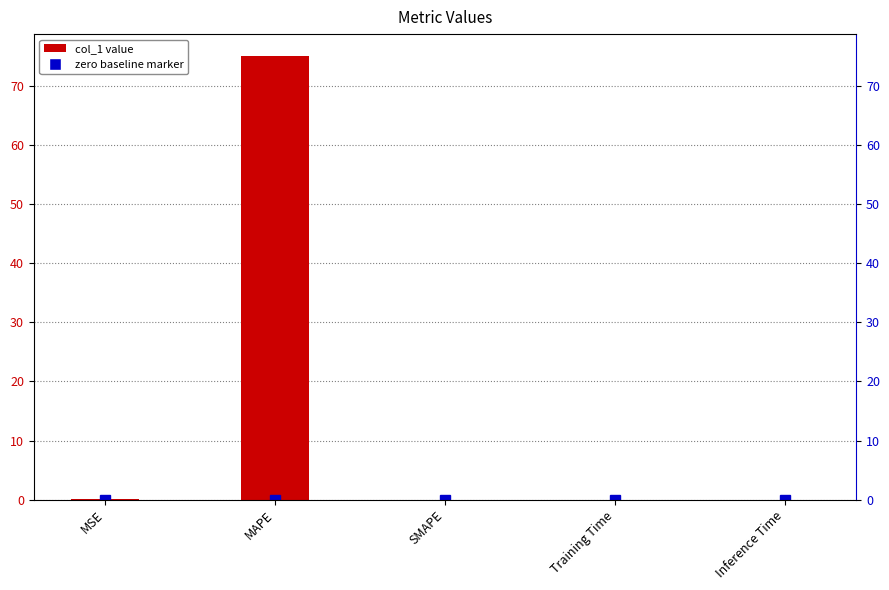

Reading right to left, list all the values displayed in this chart.

0.0	0.0	0.0	75.1	0.0